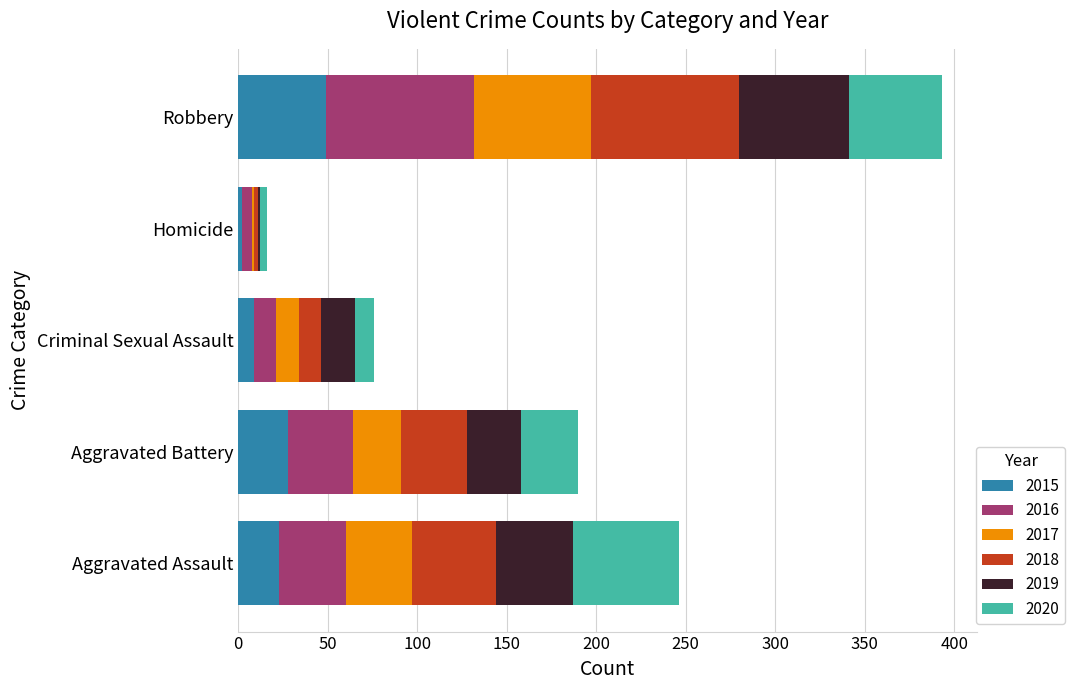

What is the total value across all series at Robbery?

393